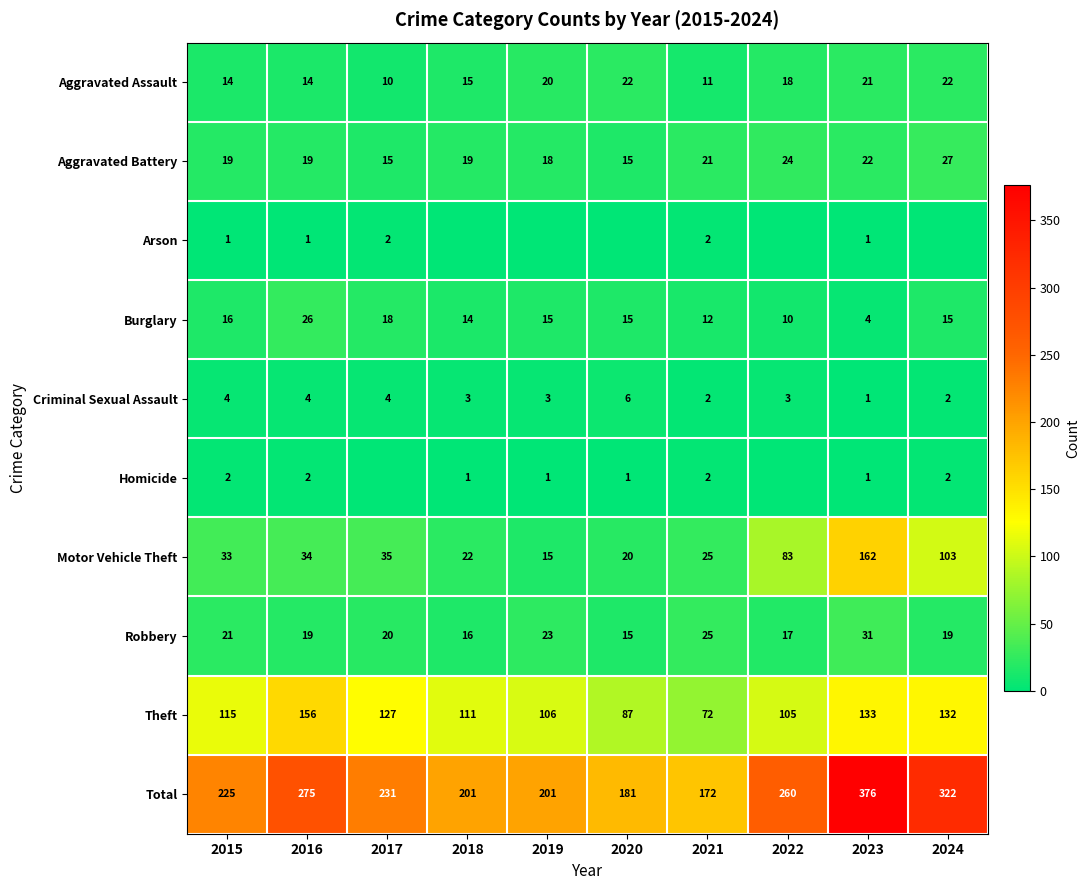

How many data points does each series have?

10